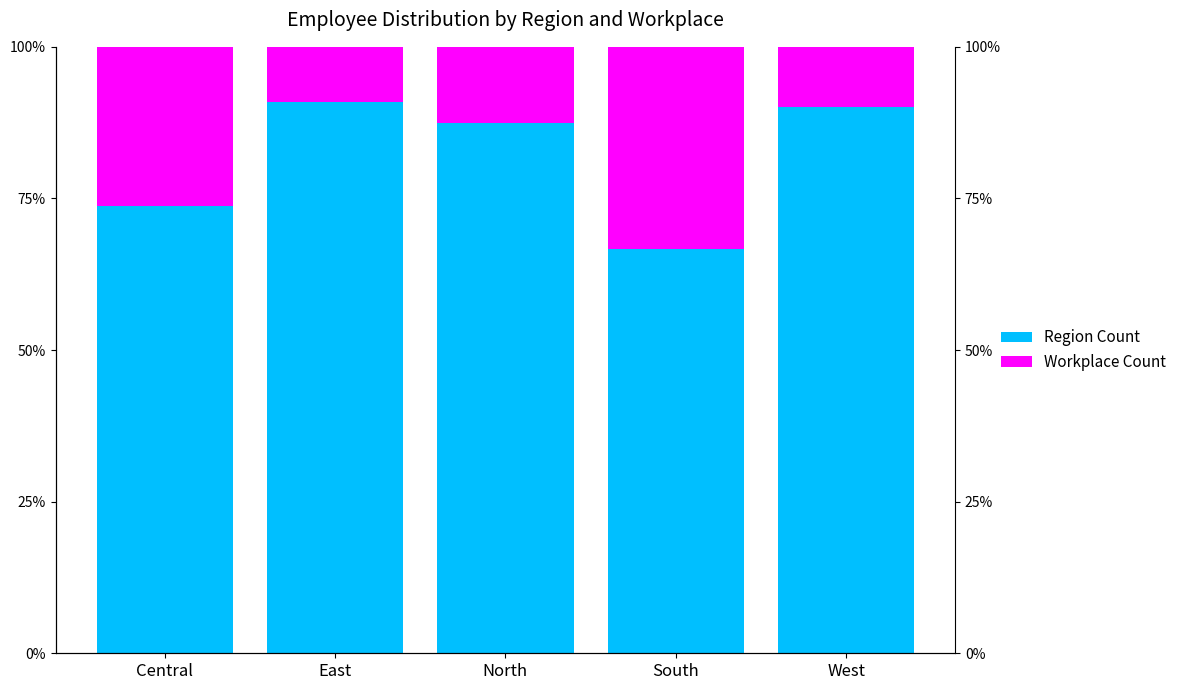

What are all the series names shown in the legend?

Region Count, Workplace Count